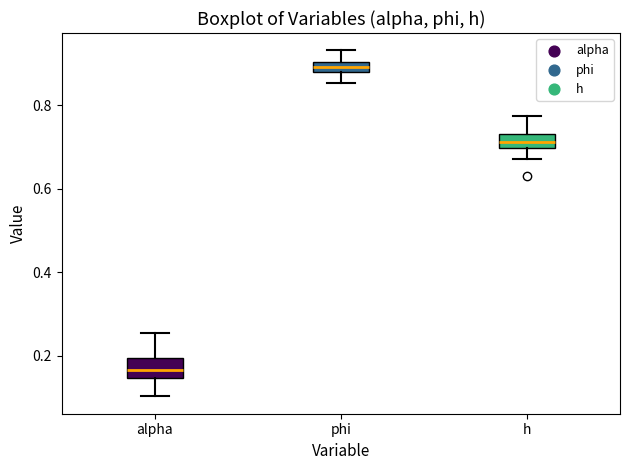

Which box's median line is the highest?

phi